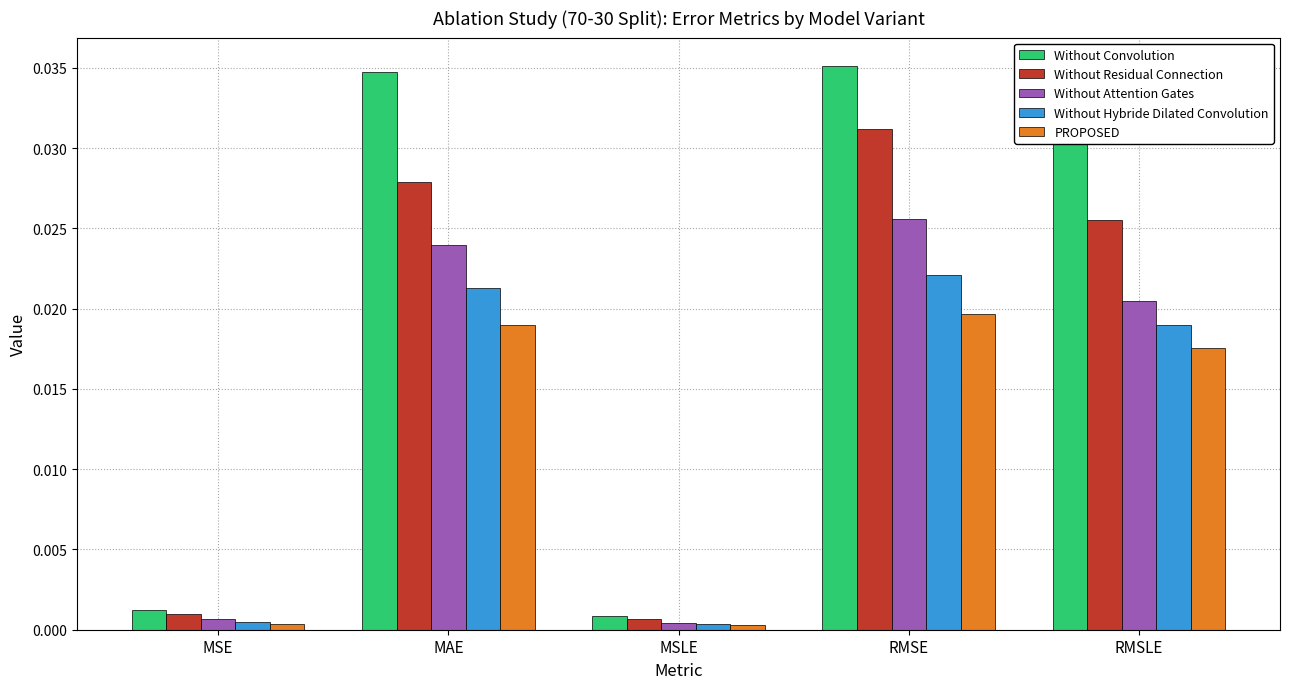

How many distinct data groups are displayed?

5